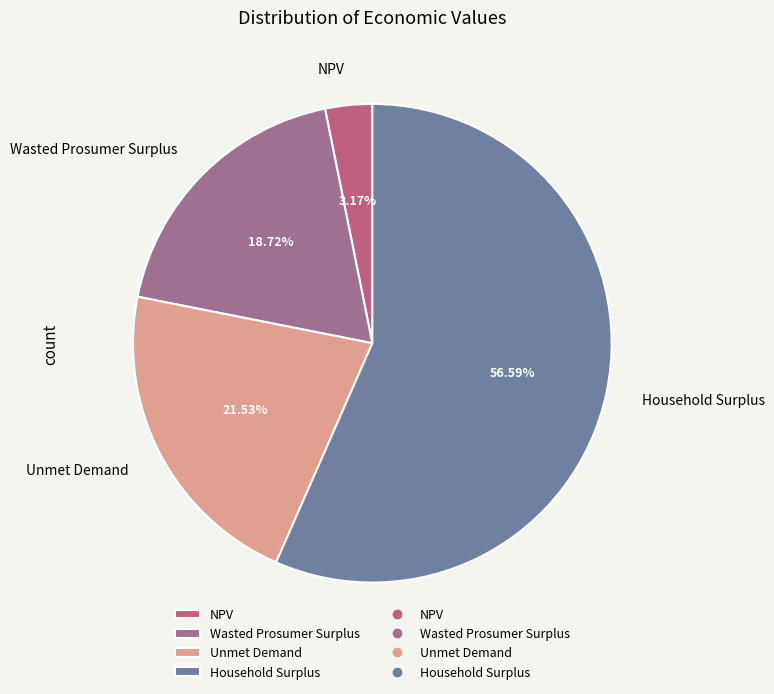

What is the ratio of the value at Household Surplus to the value at Unmet Demand?

2.6